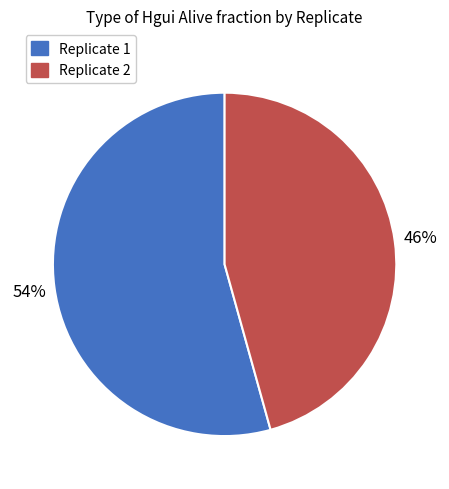

The Replicate 2 slice represents 59% of the pie. True or false?

False